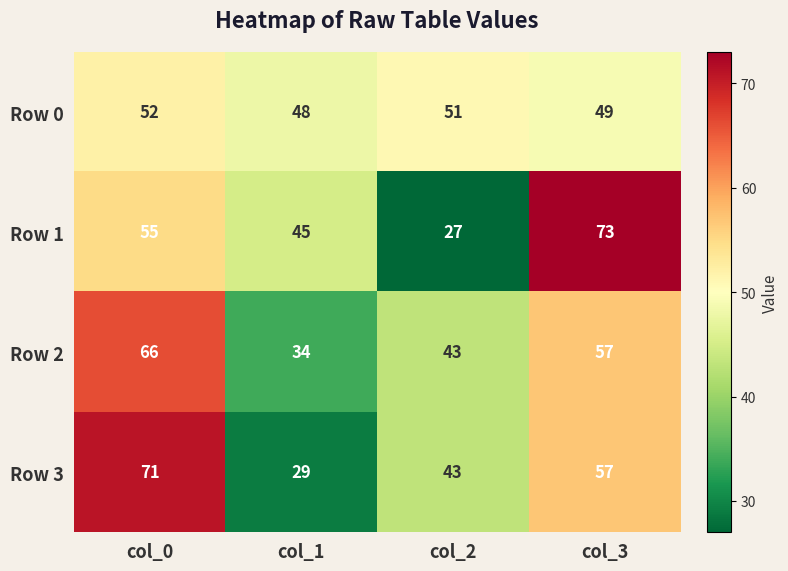

At which category does the chart reach its peak across all series?

col_3